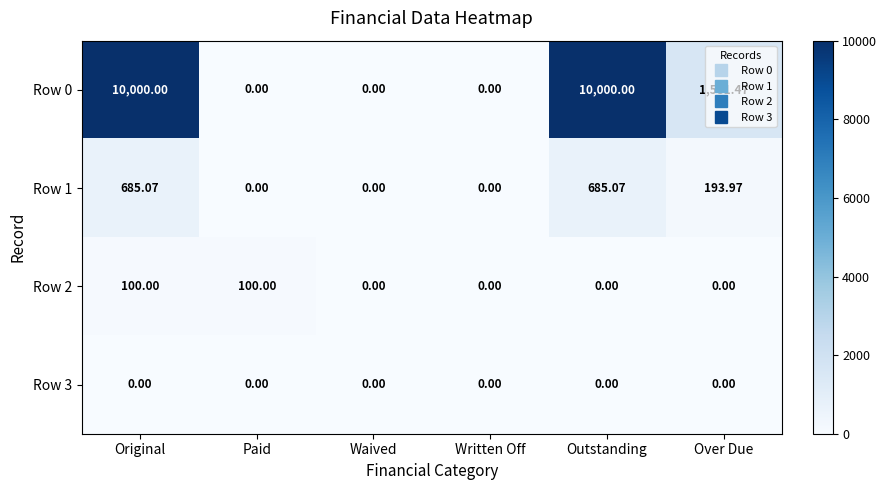

At which label is Row 1 closest to 342?

Over Due